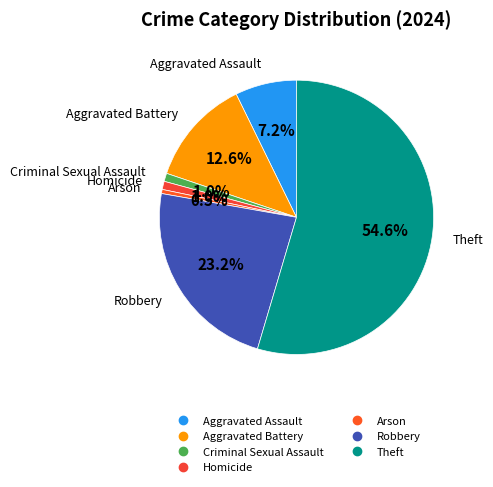

How many segments does this pie chart have?

7